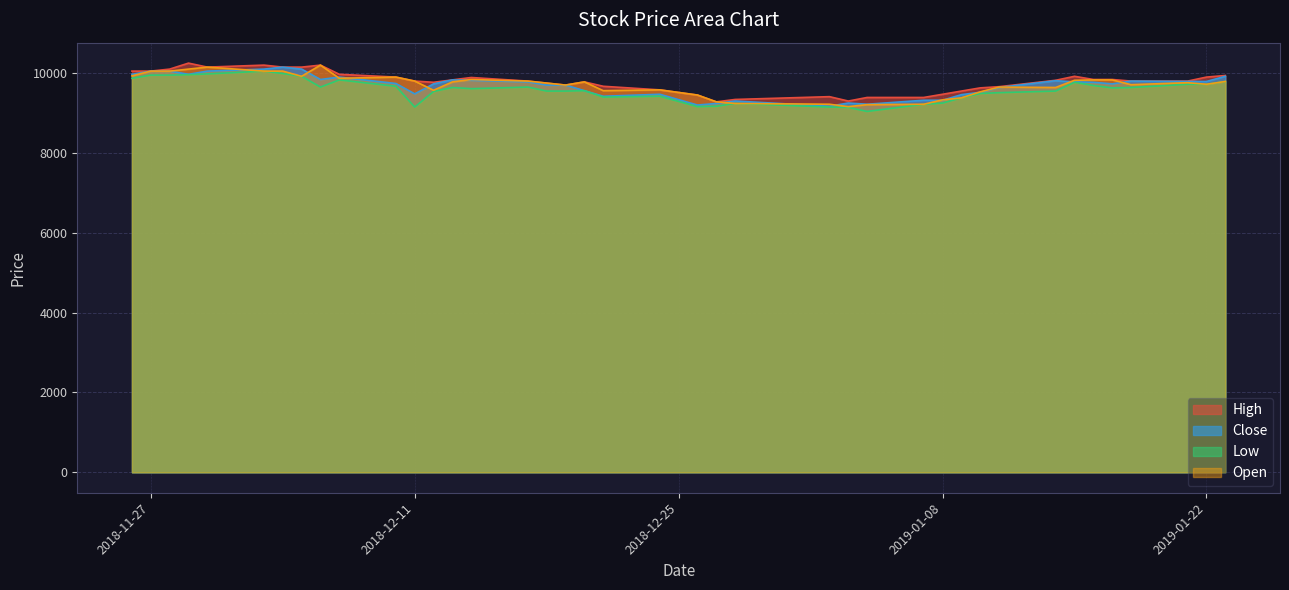

True or false: High and Low intersect in this chart.

False